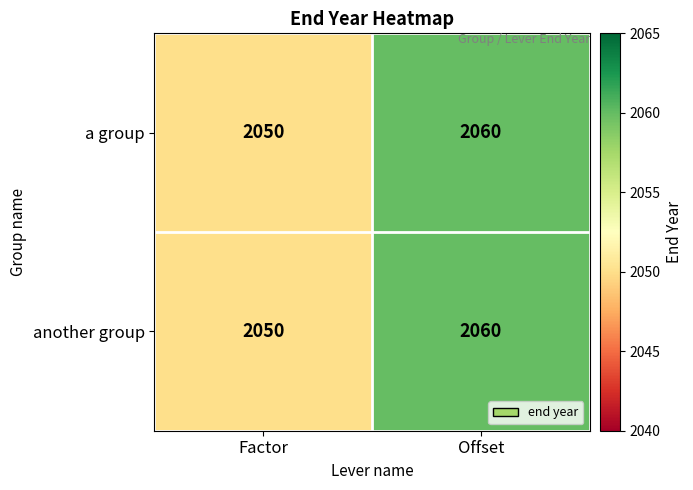

Rank the categories by another group value from highest to lowest.

Offset, Factor